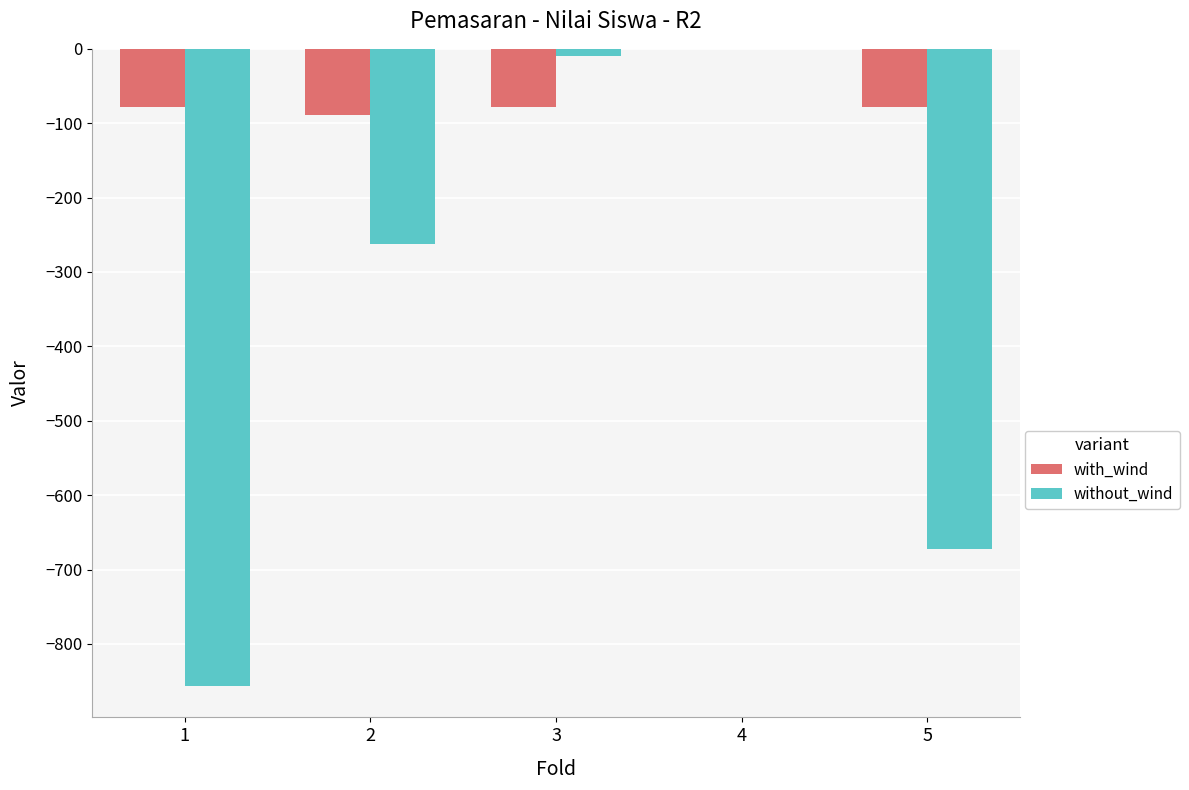

Which series has the largest range (max minus min)?

without_wind